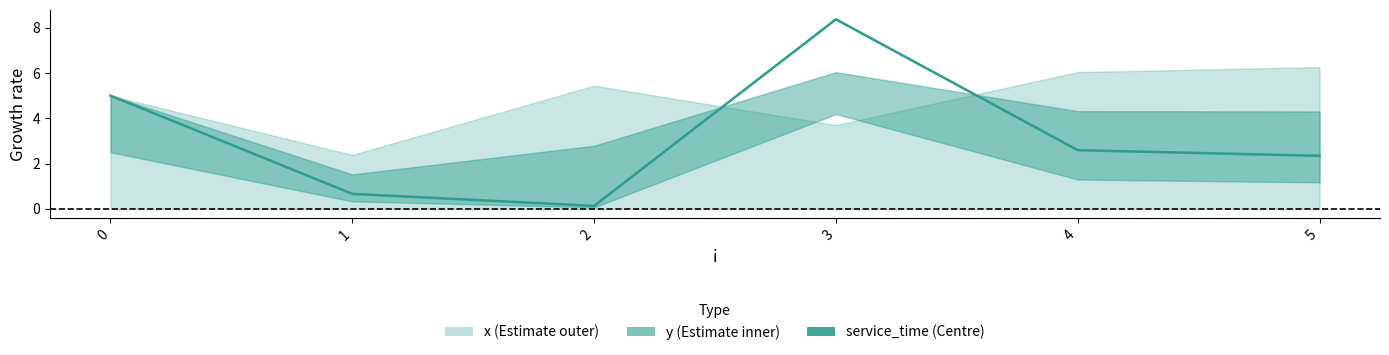

Rank the categories by value from highest to lowest.

3, 0, 4, 5, 1, 2